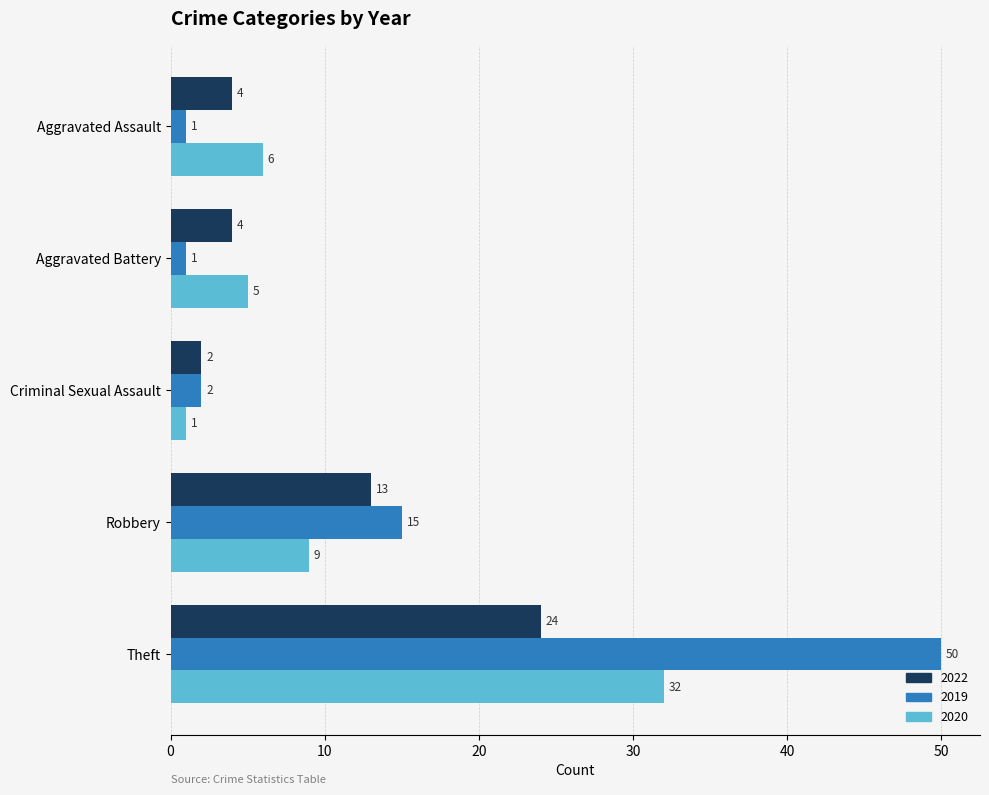

What are all the series names shown in the legend?

2022, 2019, 2020